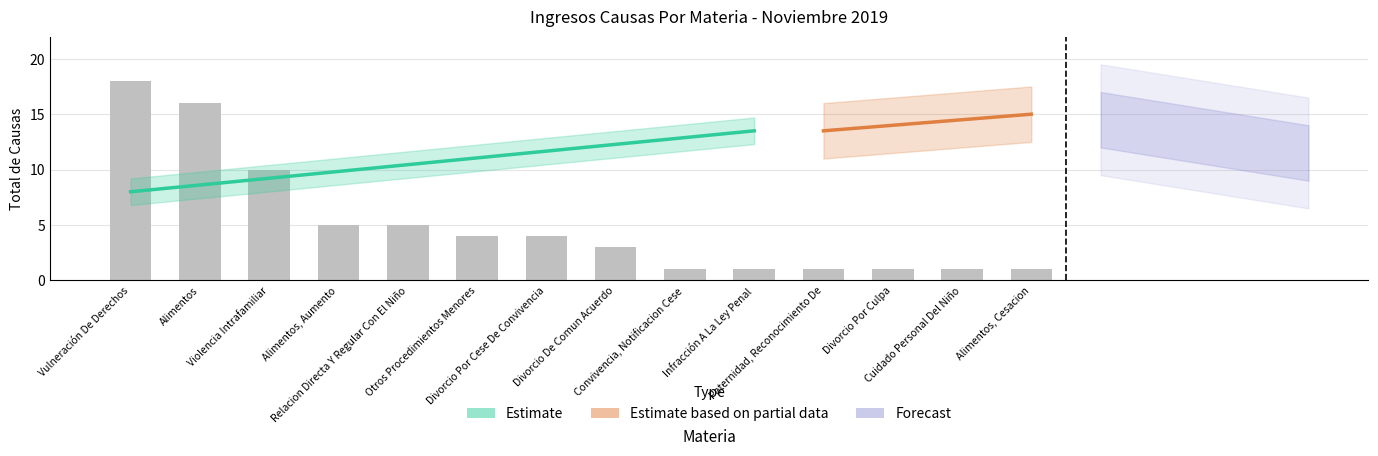

Reading left to right, transcribe all the data shown in this chart.

Vulneración De Derechos=18	Alimentos=16	Violencia Intrafamiliar=10	Alimentos, Aumento=5	Relacion Directa Y Regular Con El Niño=5	Otros Procedimientos Menores=4	Divorcio Por Cese De Convivencia=4	Divorcio De Comun Acuerdo=3	Convivencia, Notificacion Cese=1	Infracción A La Ley Penal=1	Paternidad, Reconocimiento De=1	Divorcio Por Culpa=1	Cuidado Personal Del Niño=1	Alimentos, Cesacion=1